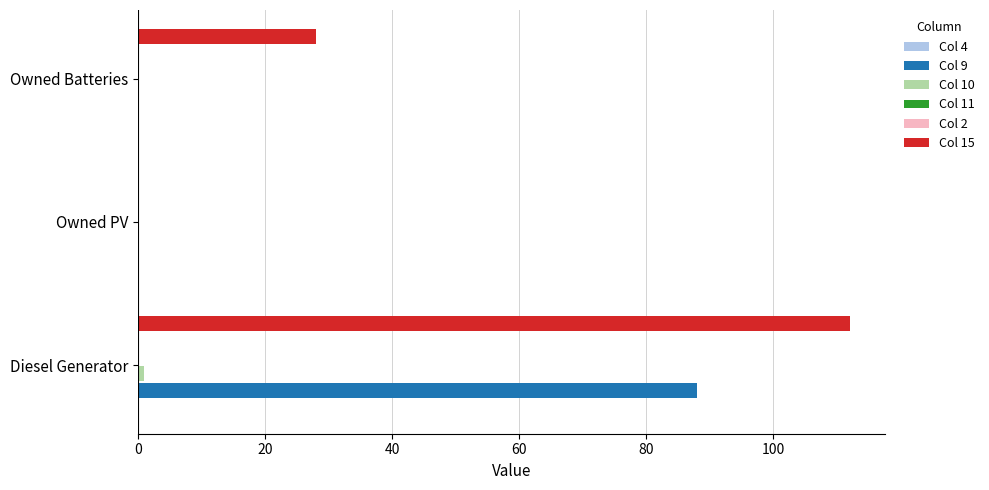

Count the number of data series in this chart.

6